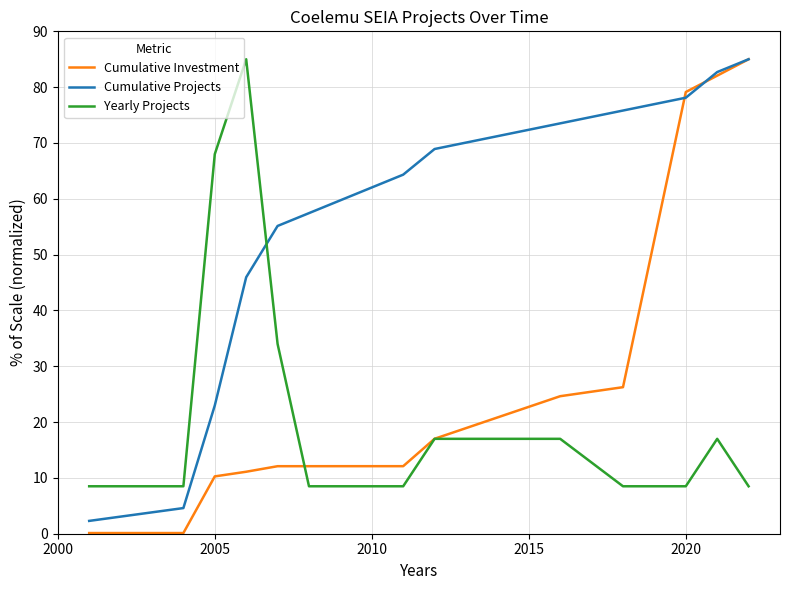

How many intersections are there between Cumulative Projects and Yearly Projects?

1